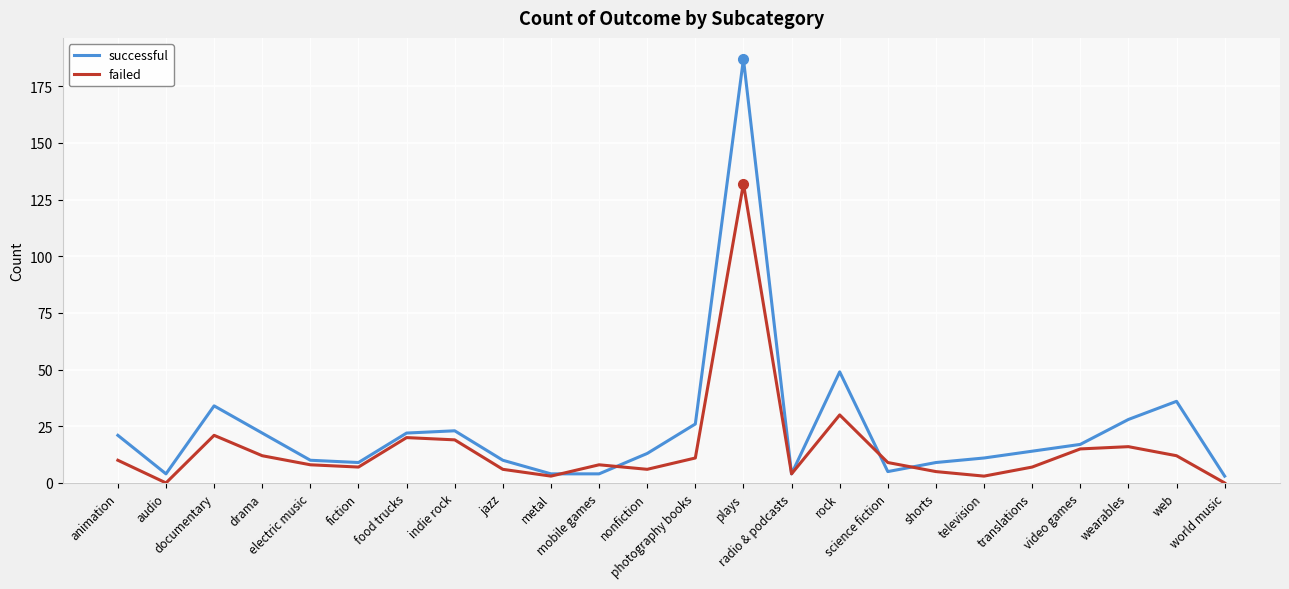

The value of failed at plays is 132. True or false?

True